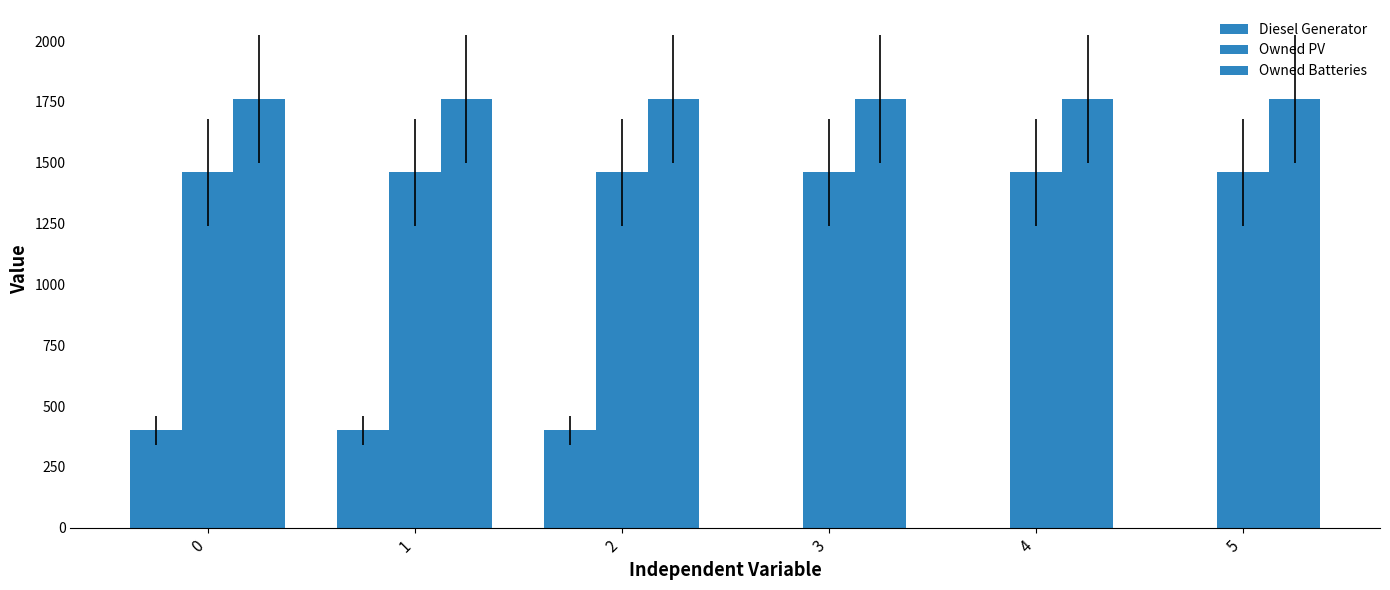

How many groups of bars are there?

6